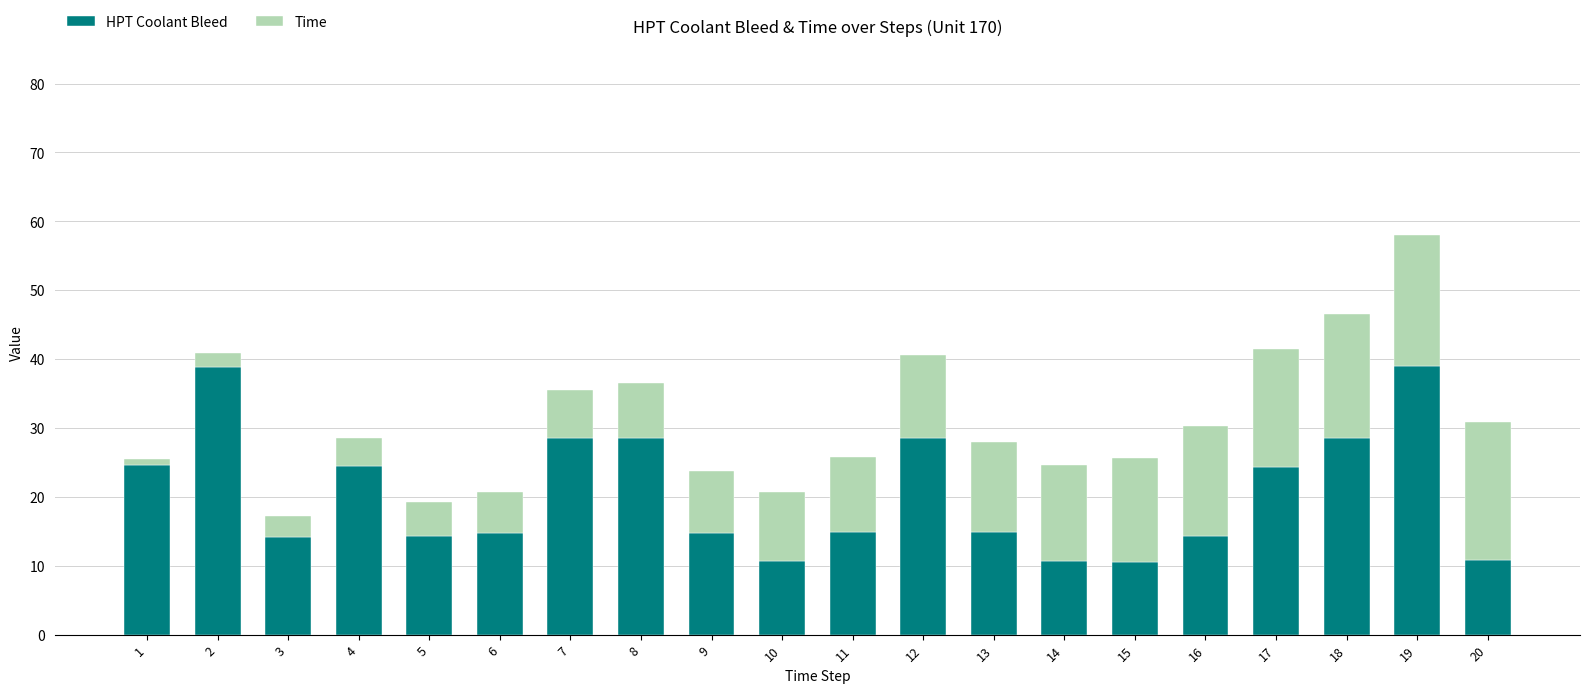

At which category is the sum across all series the highest?

19